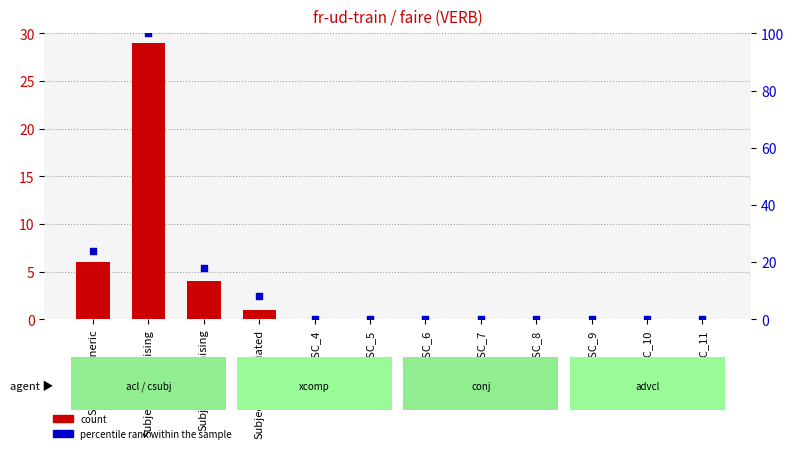

Which series contains the highest Y value?

percentile rank within the sample